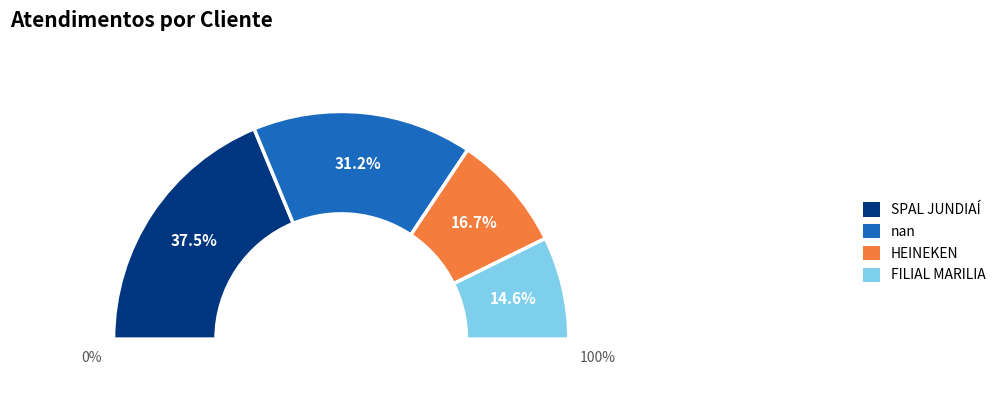

To the nearest percent, what is the average slice percentage?

25%